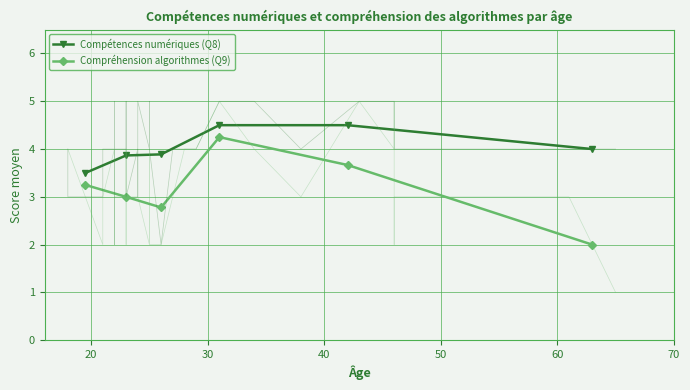

True or false: Compréhension algorithmes (Q9) has more than 1 interior local peaks.

False